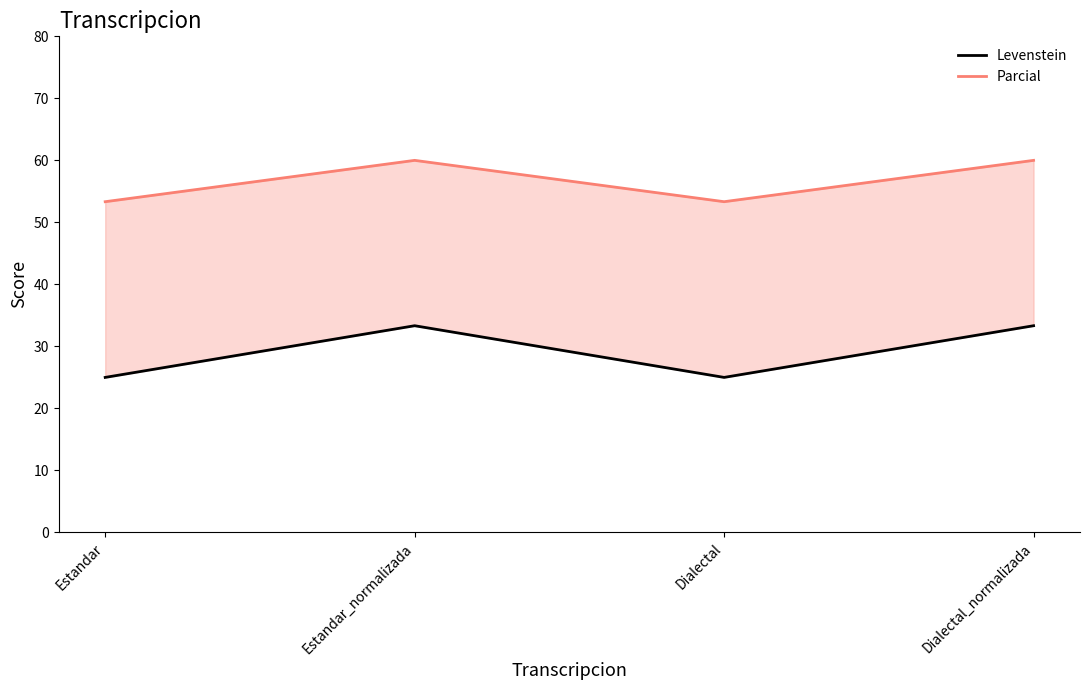

True or false: Parcial and Levenstein intersect in this chart.

False